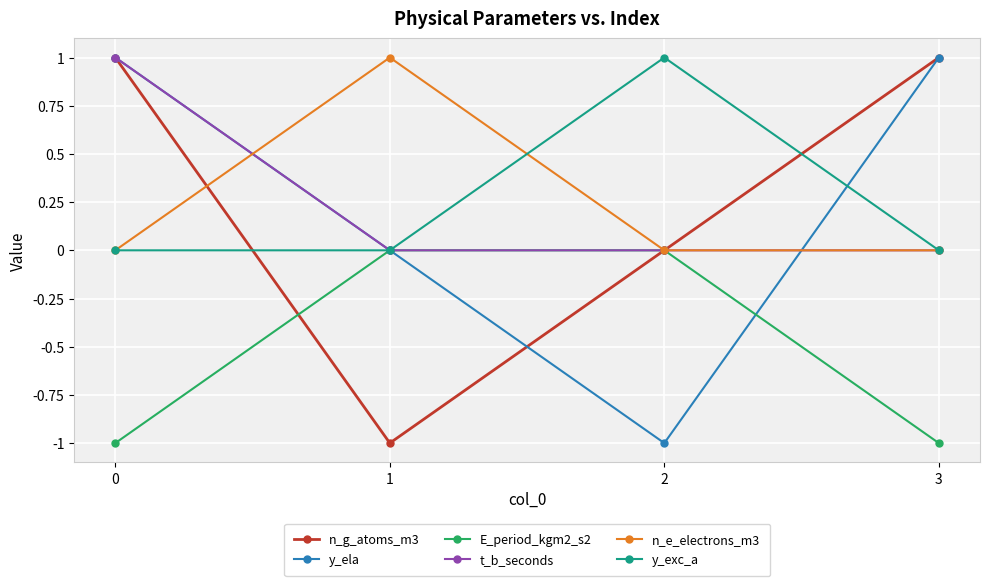

What is the value of the n_e_electrons_m3 point at the 2nd from the left?

1